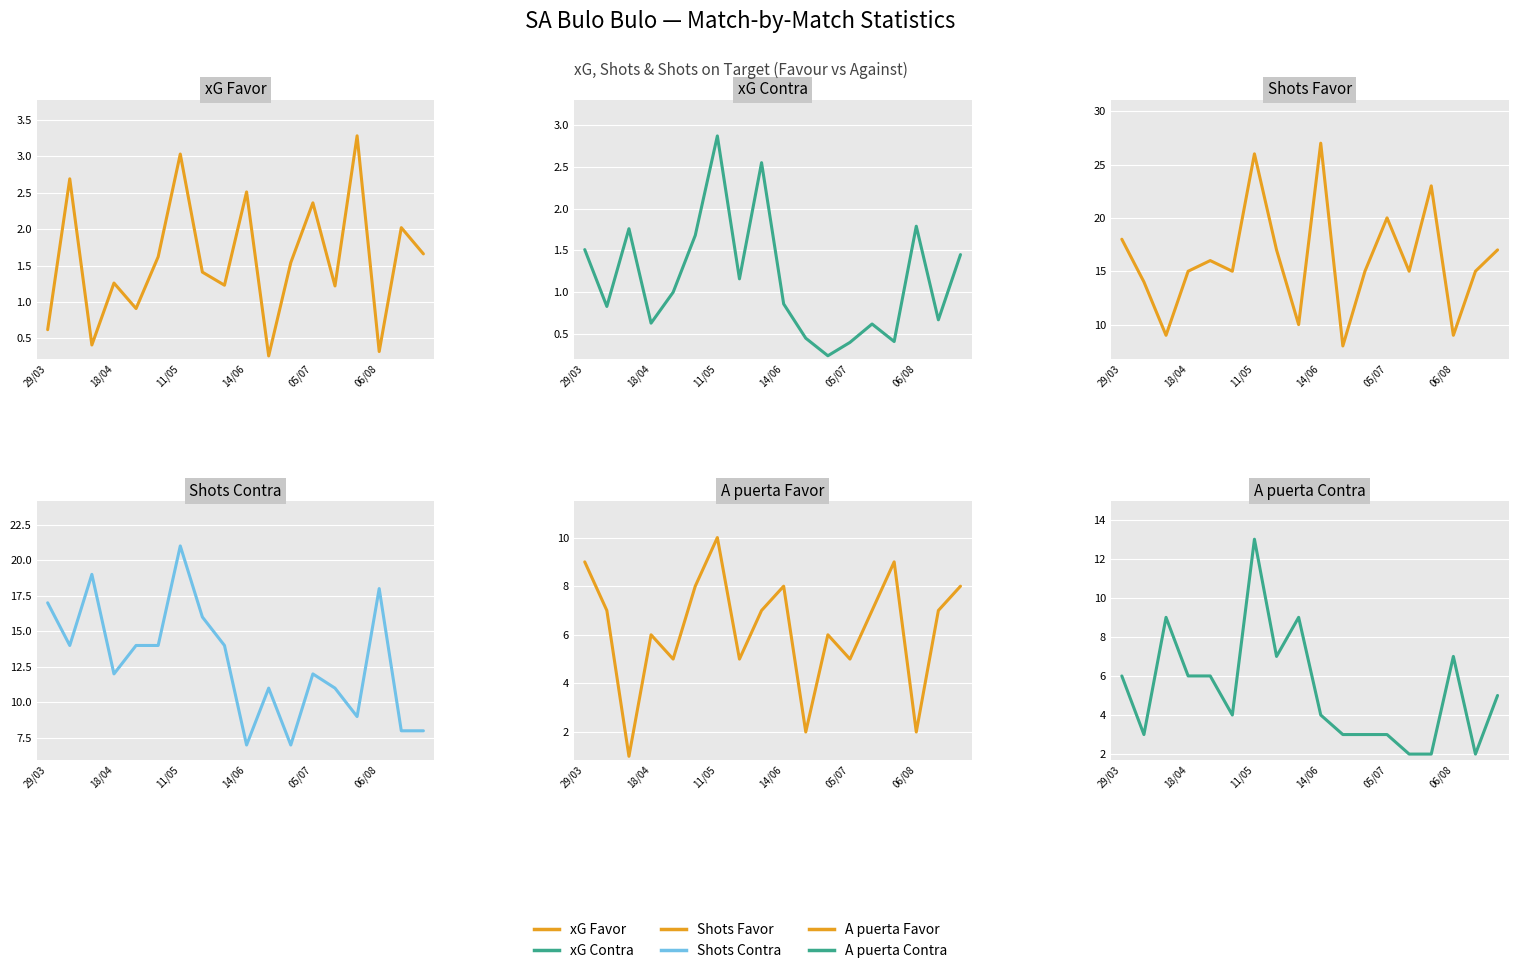

Is it true that Shots Favor equals 5.6 at 11/05?

False